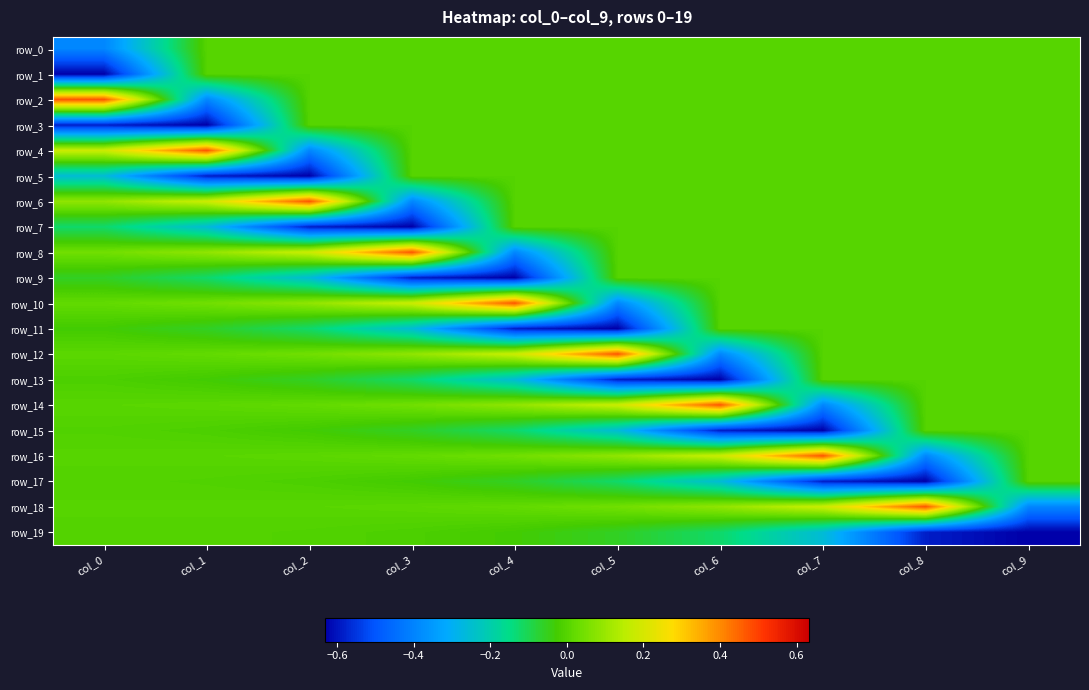

What is the sum of the row_11 values at col_7 and col_4?

-0.6